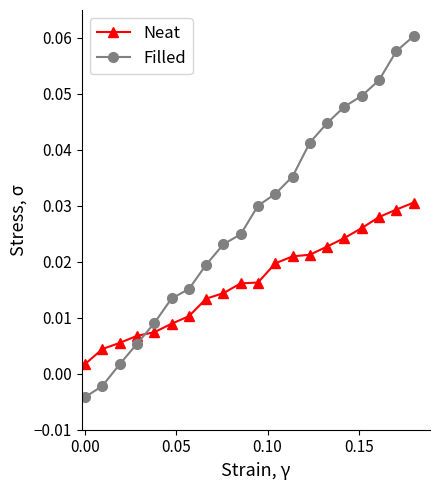

True or false: Neat has more than 1 points higher than both neighbors.

False